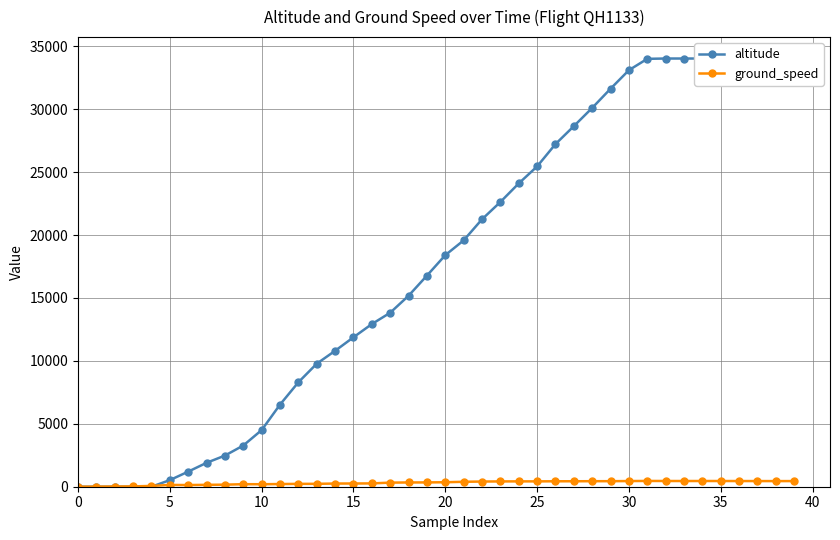

At which label is altitude closest to 17012?

19